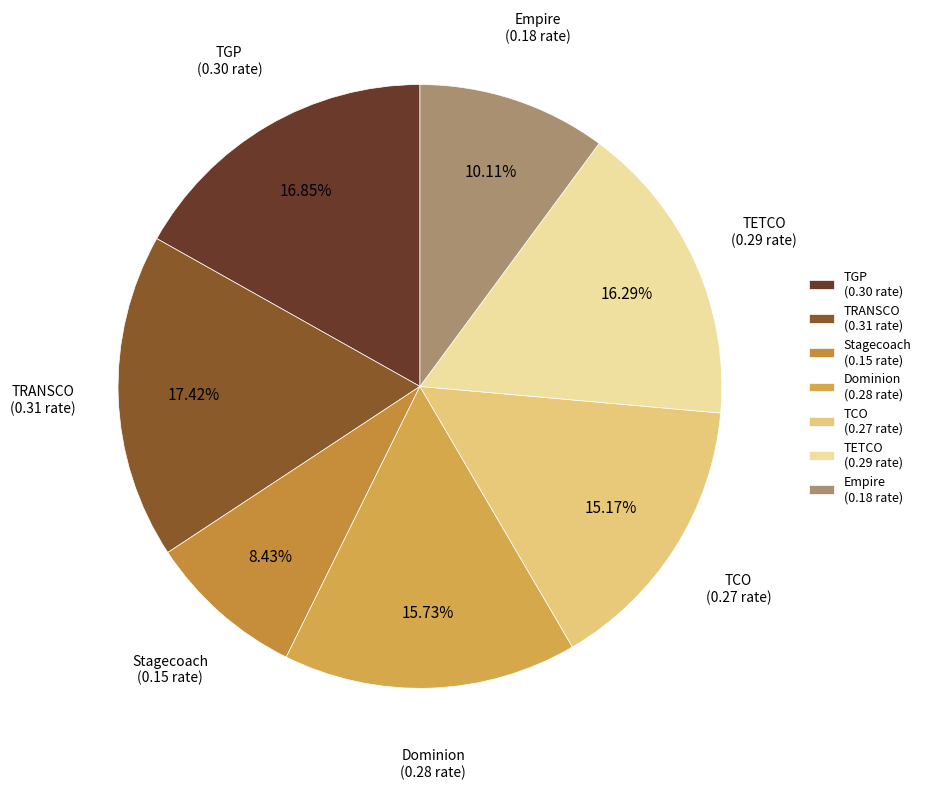

Between Dominion and TETCO, which is larger?

TETCO